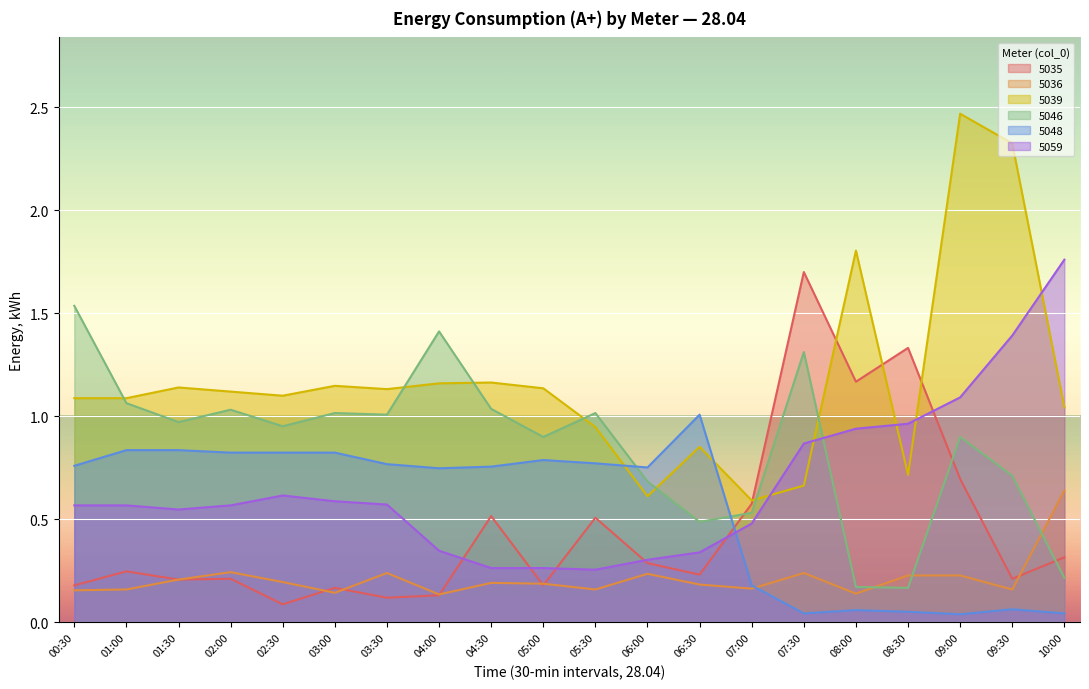

After their last crossing, which series has the higher values: 5039 or 5035?

5039